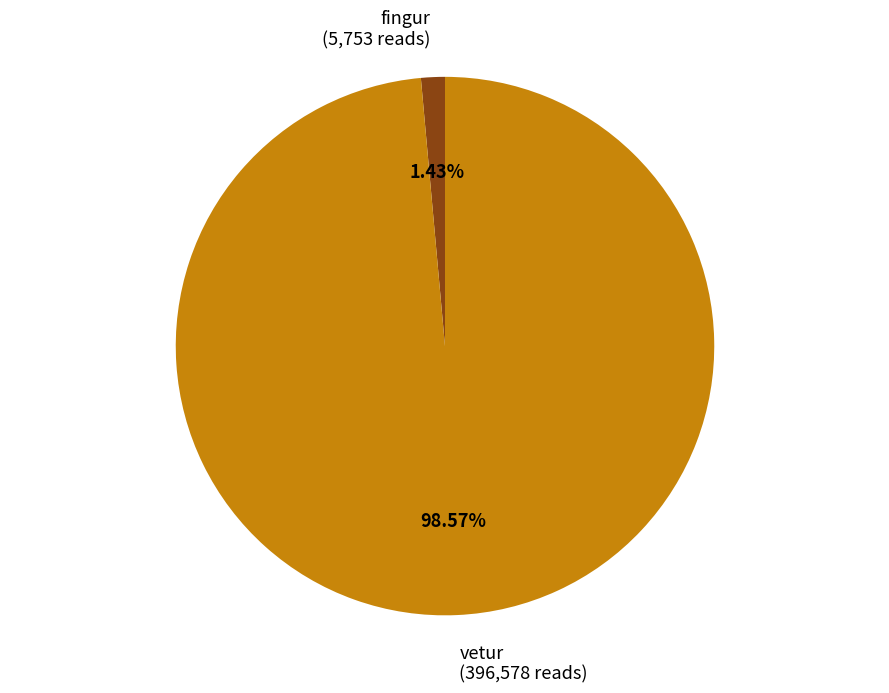

Is it true that vetur is 99% of the pie?

True